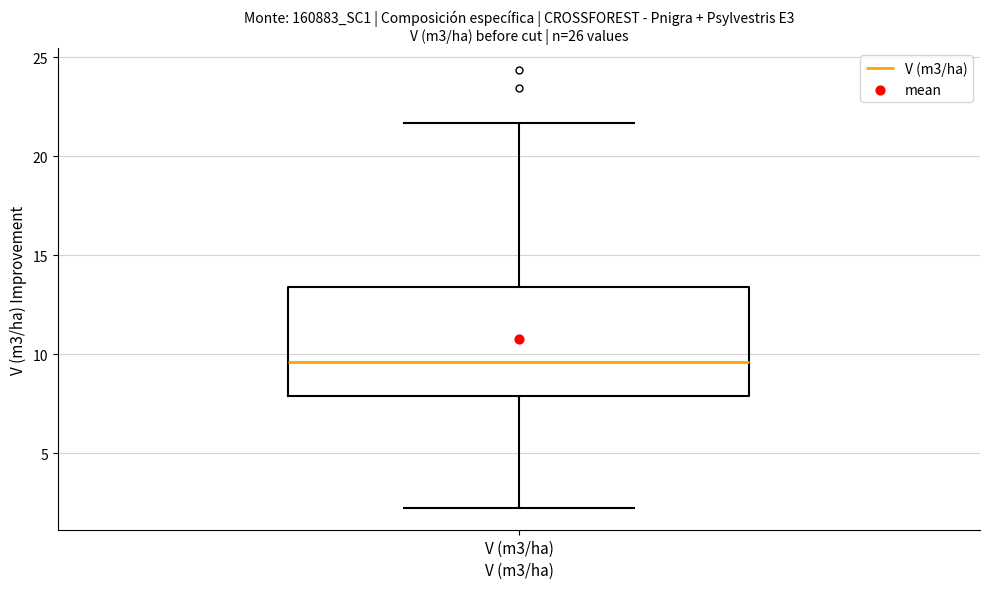

Read this box plot against the y-axis: the position of the median line, the range covered by the box, and the ends of both whiskers. The values are not printed on the chart, so give them approximately, as read against the axis.

median 9.5, box 8.0 to 13.5, whiskers 2.5 to 21.5